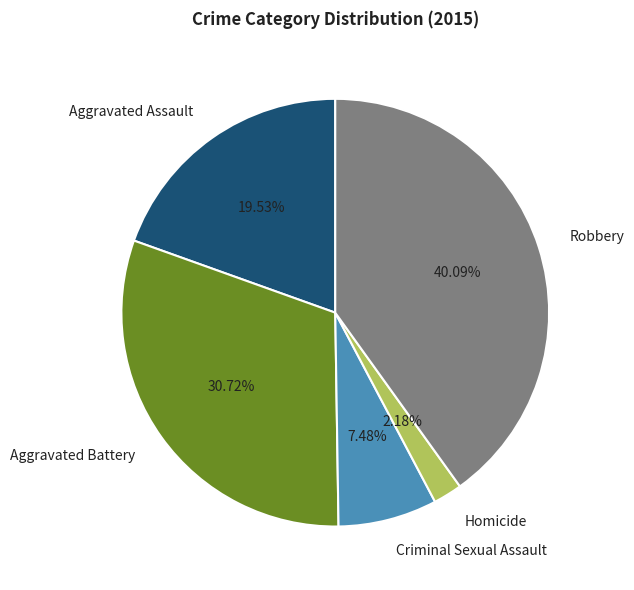

Between Robbery and Criminal Sexual Assault, which is larger?

Robbery